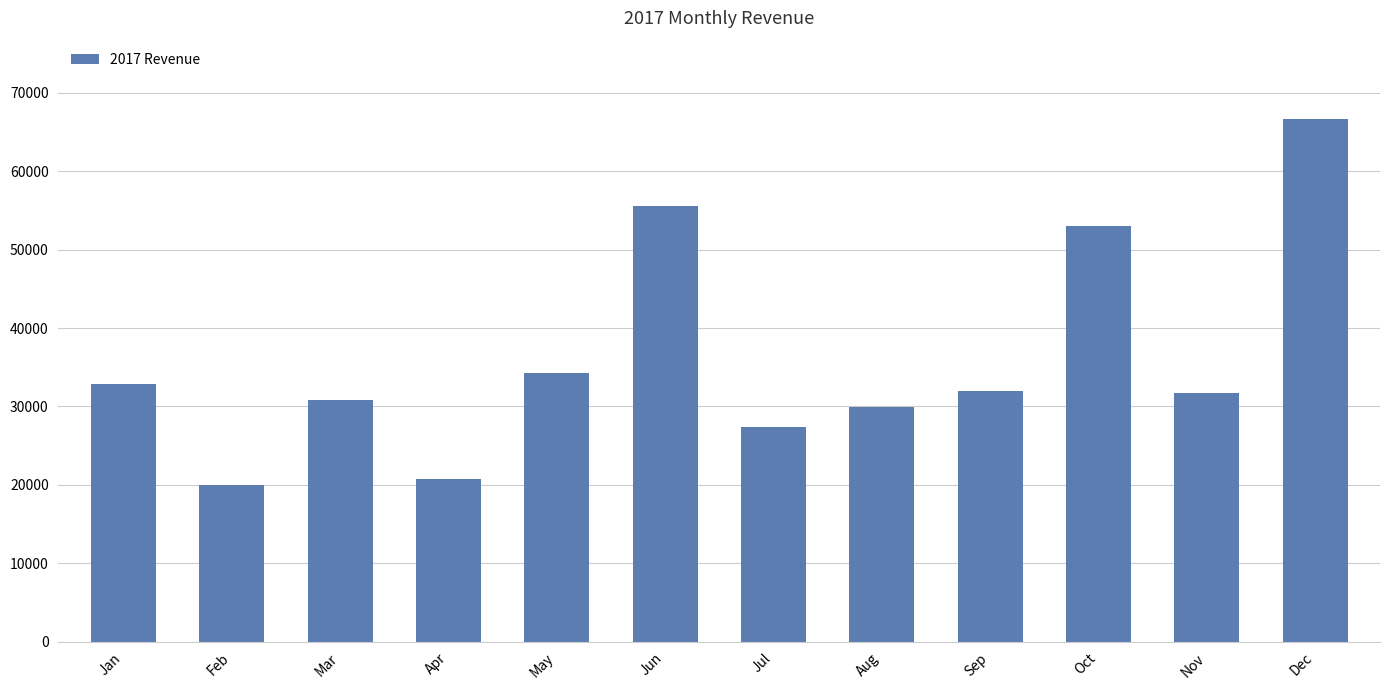

Read the value at Dec.

66642.8